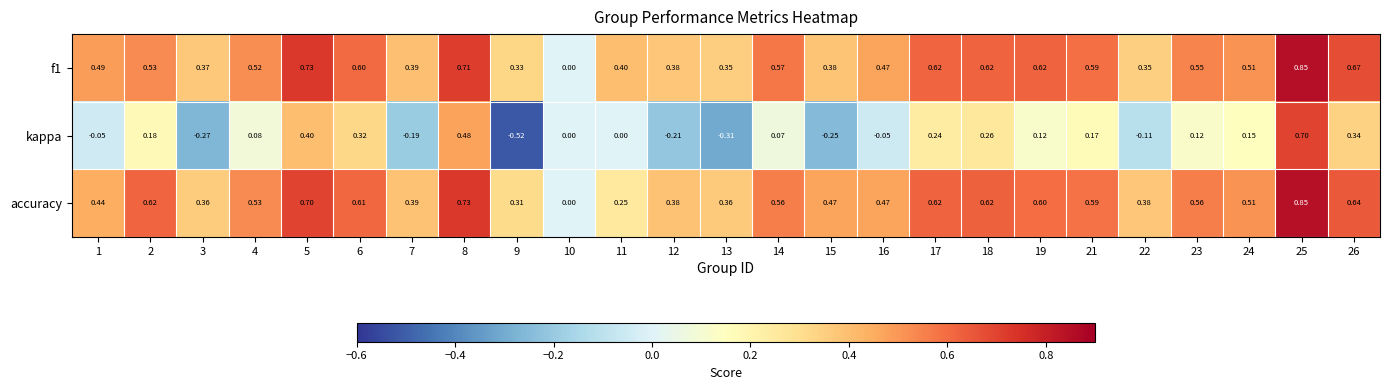

Is the value of kappa at 21 greater than the value of f1 at 1?

No